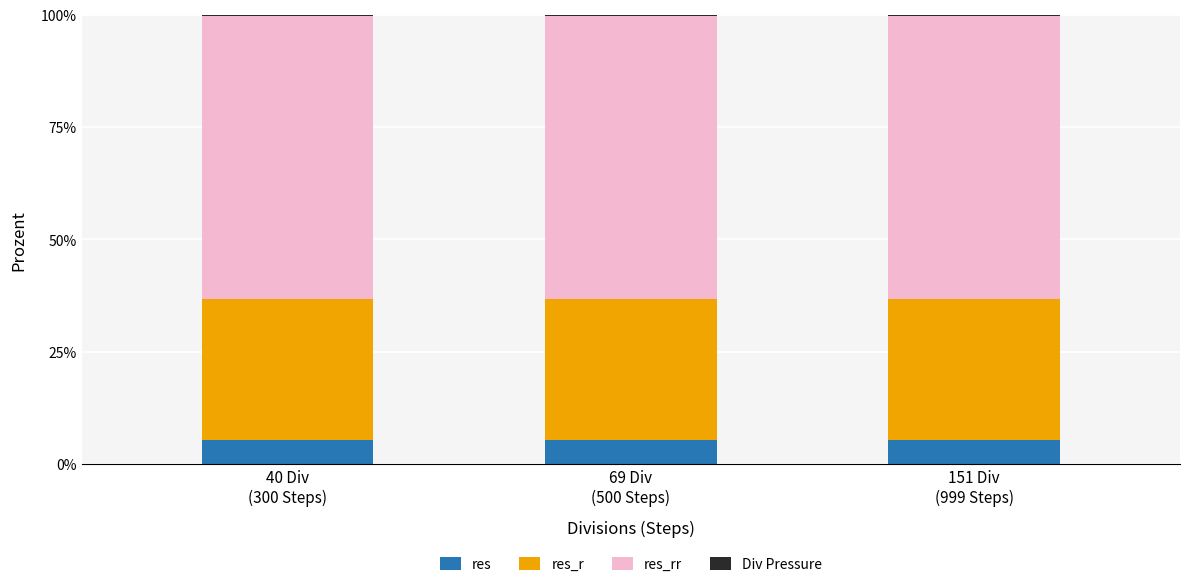

Are the bars grouped side by side (vs. stacked)?

No